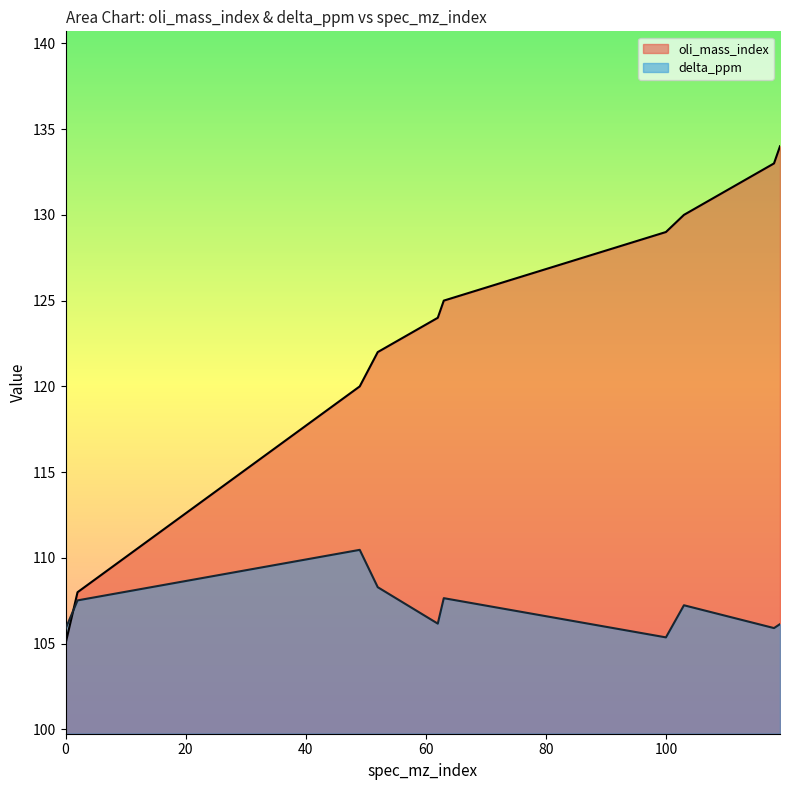

Reading left to right, extract all data points from this chart.

oli_mass_index: 105.0	108.0	120.0	122.0	124.0	125.0	129.0	130.0	133.0	134.0
delta_ppm: 105.9	107.5	110.5	108.3	106.2	107.7	105.4	107.2	105.9	106.1